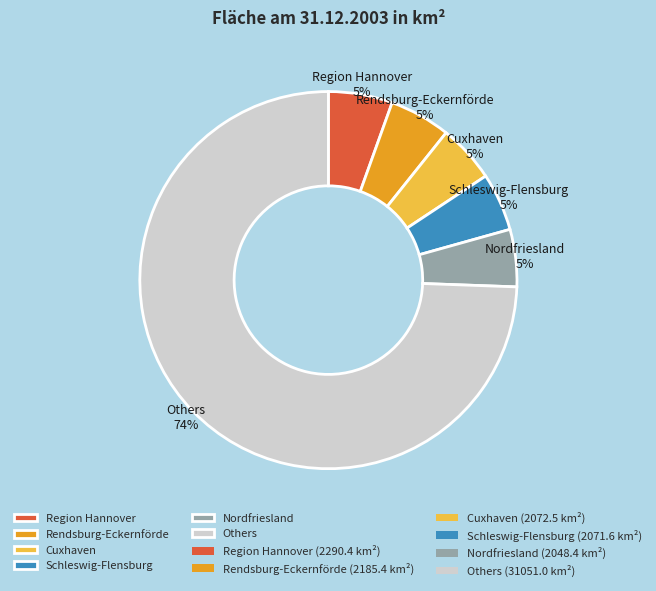

Is the sum of Region Hannover and Others greater than half?

Yes